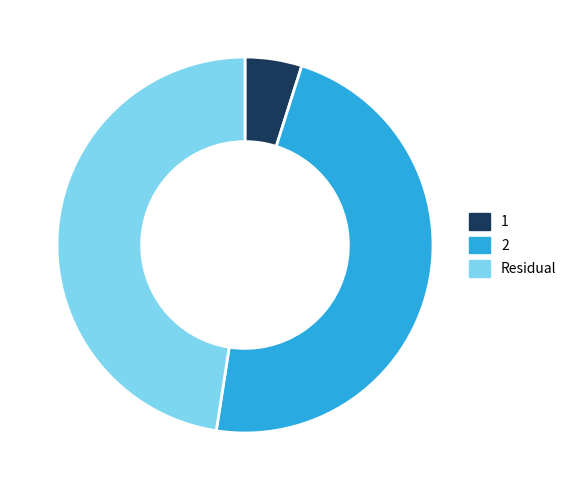

Count the number of slices in the pie.

3